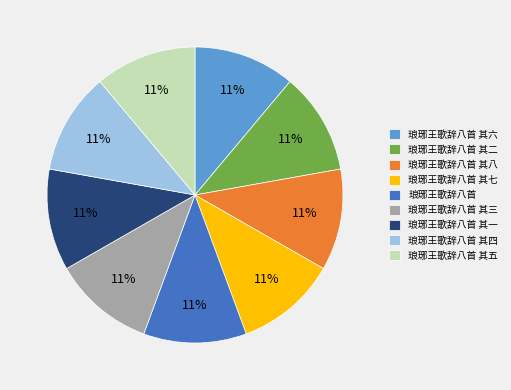

To the nearest percent, what is the combined percentage of 琅琊王歌辞八首 and 琅琊王歌辞八首 其三?

22%